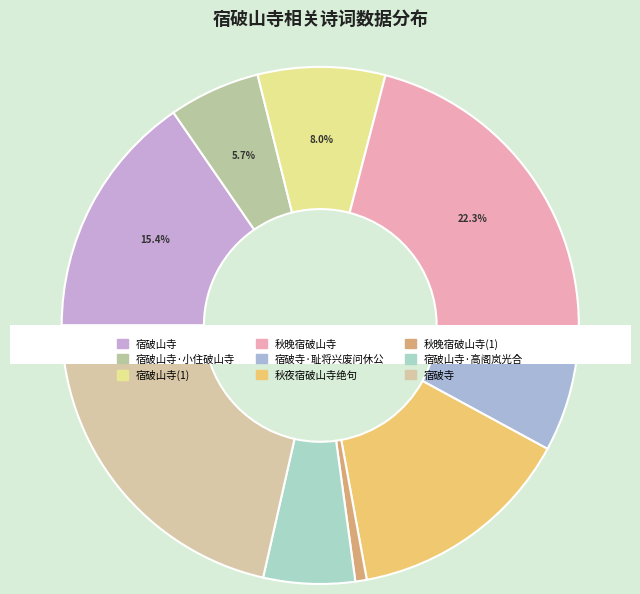

Is it true that 秋晚宿破山寺 is 9% of the pie?

False